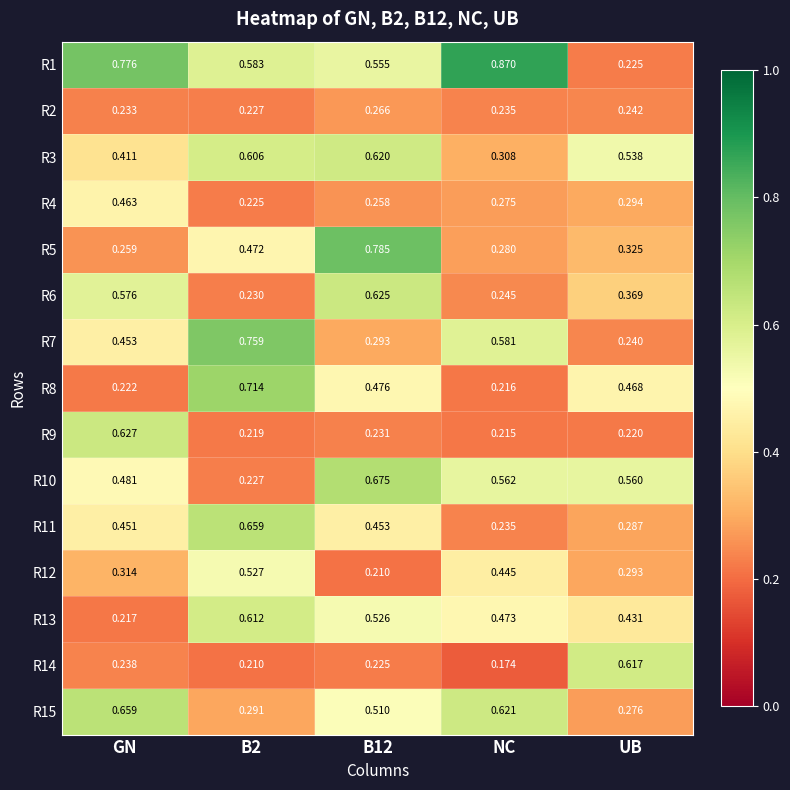

At which category does the chart reach its peak across all series?

NC